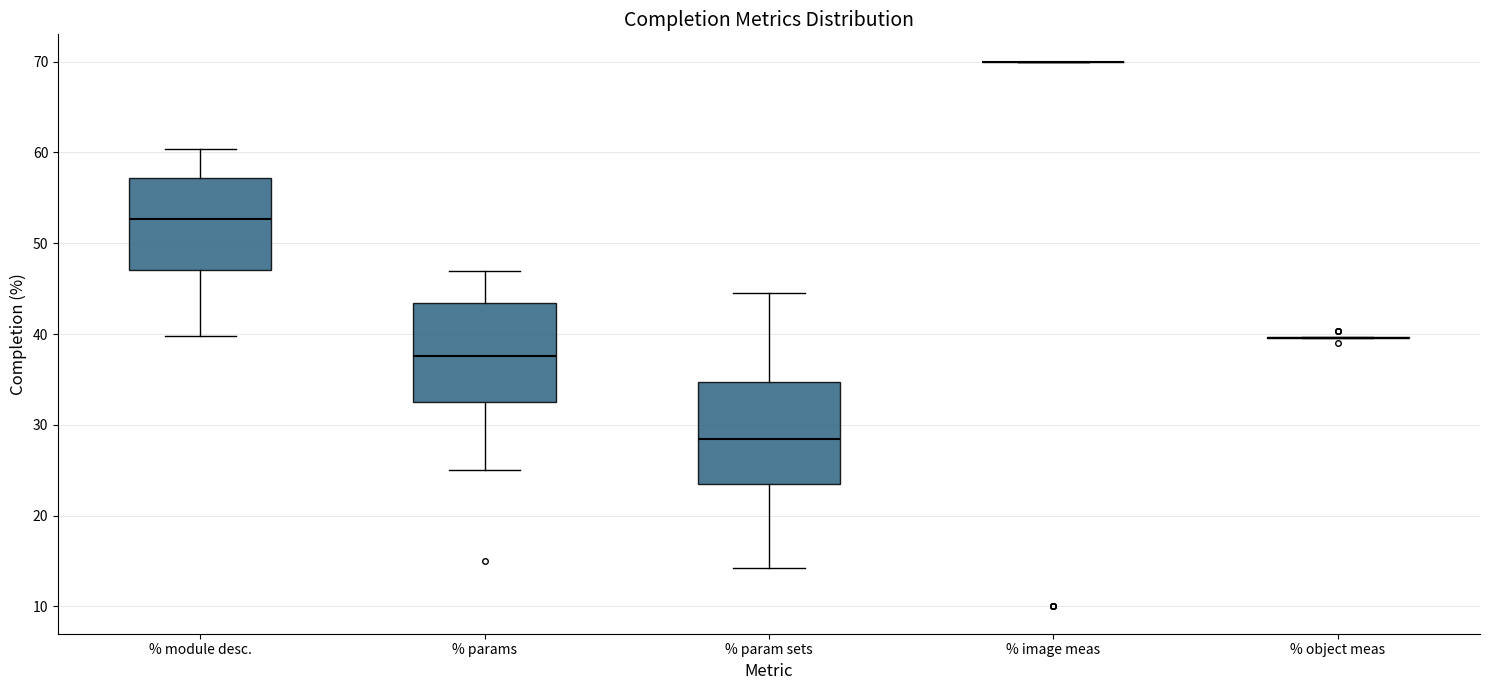

Reading left to right, transcribe this box plot: for each box, give where its median line is, the range the box spans, and where its two whiskers end, as read against the y-axis. The values are not printed on the chart, so give them approximately, as read against the axis.

% module desc.: median 53, box 47 to 57, whiskers 40 to 60
% params: median 38, box 33 to 43, whiskers 25 to 47
% param sets: median 28, box 23 to 35, whiskers 14 to 45
% image meas: box collapsed to a line at 70, whiskers 70 to 70
% object meas: box collapsed to a line at 40, whiskers 40 to 40